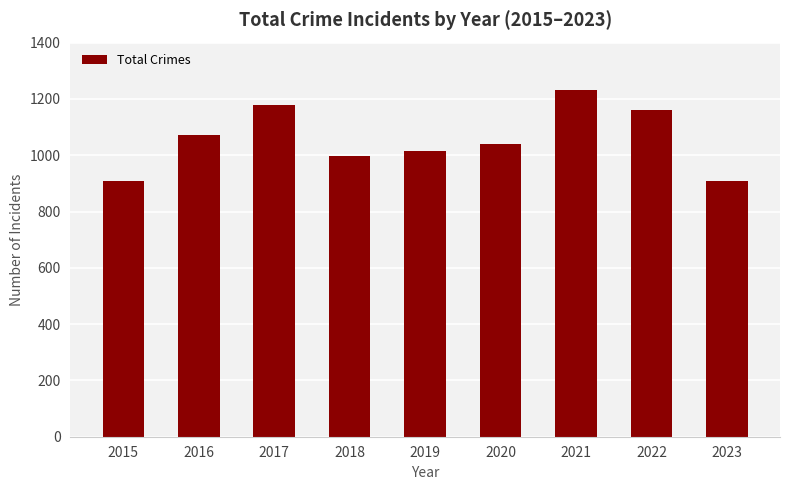

Is it true that the value at 2022 is 1160?

True